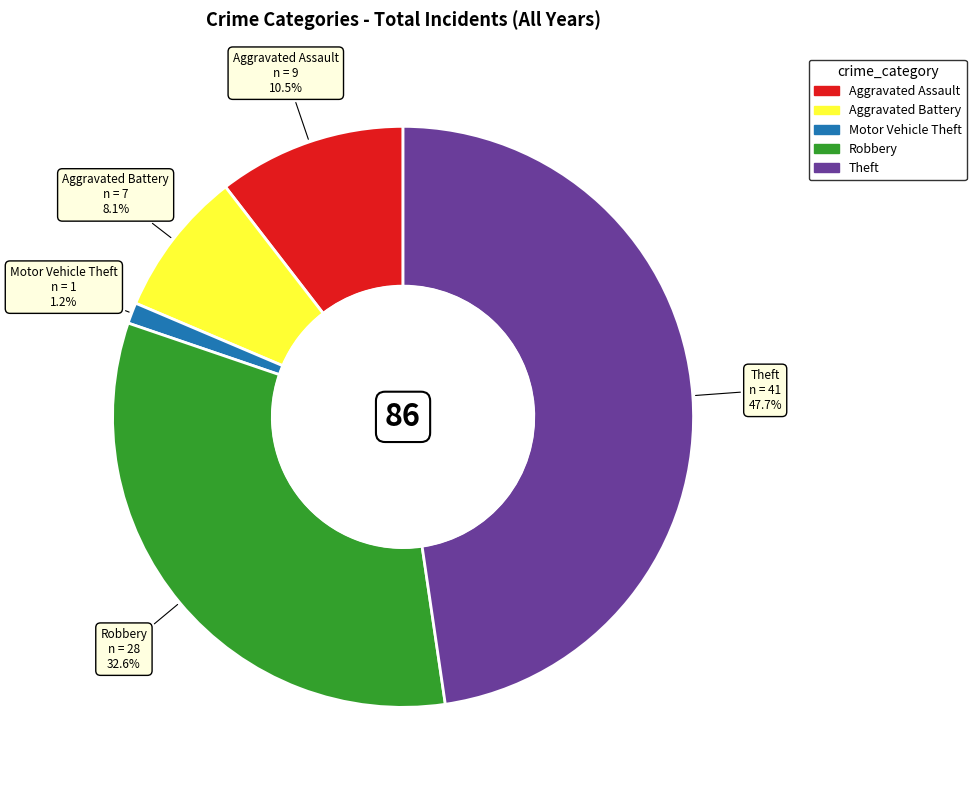

True or false: Robbery accounts for 38% of the total.

False